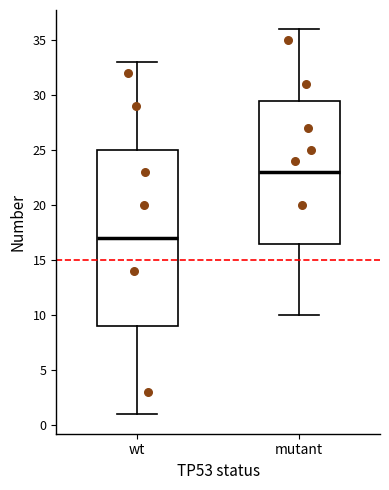

Which box is the tallest, from its lower edge to its upper edge?

wt